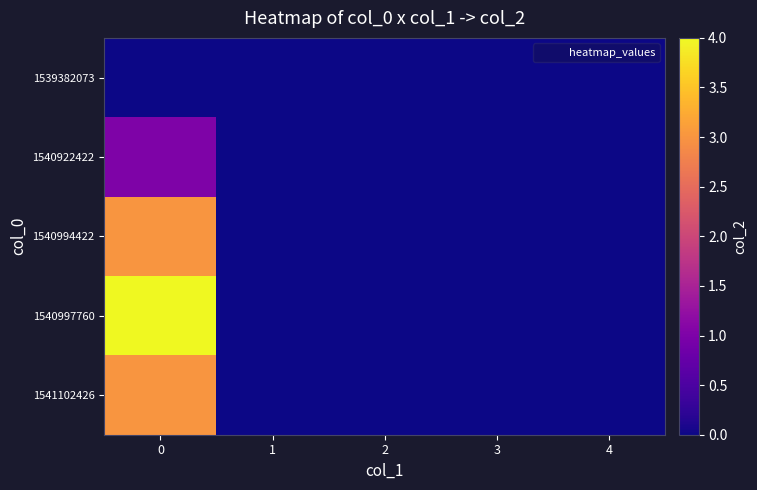

At 2, list the series in order from smallest to largest.

1539382073, 1540922422, 1540994422, 1540997760, 1541102426